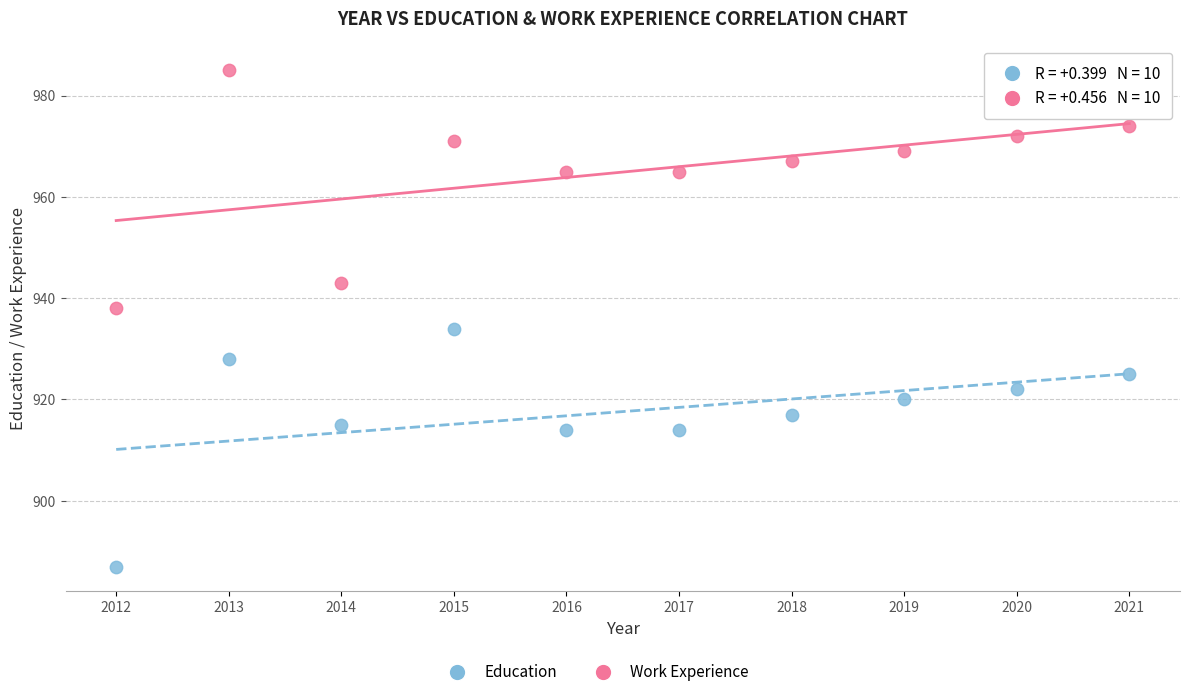

Which series reaches the maximum Y coordinate?

Work Experience